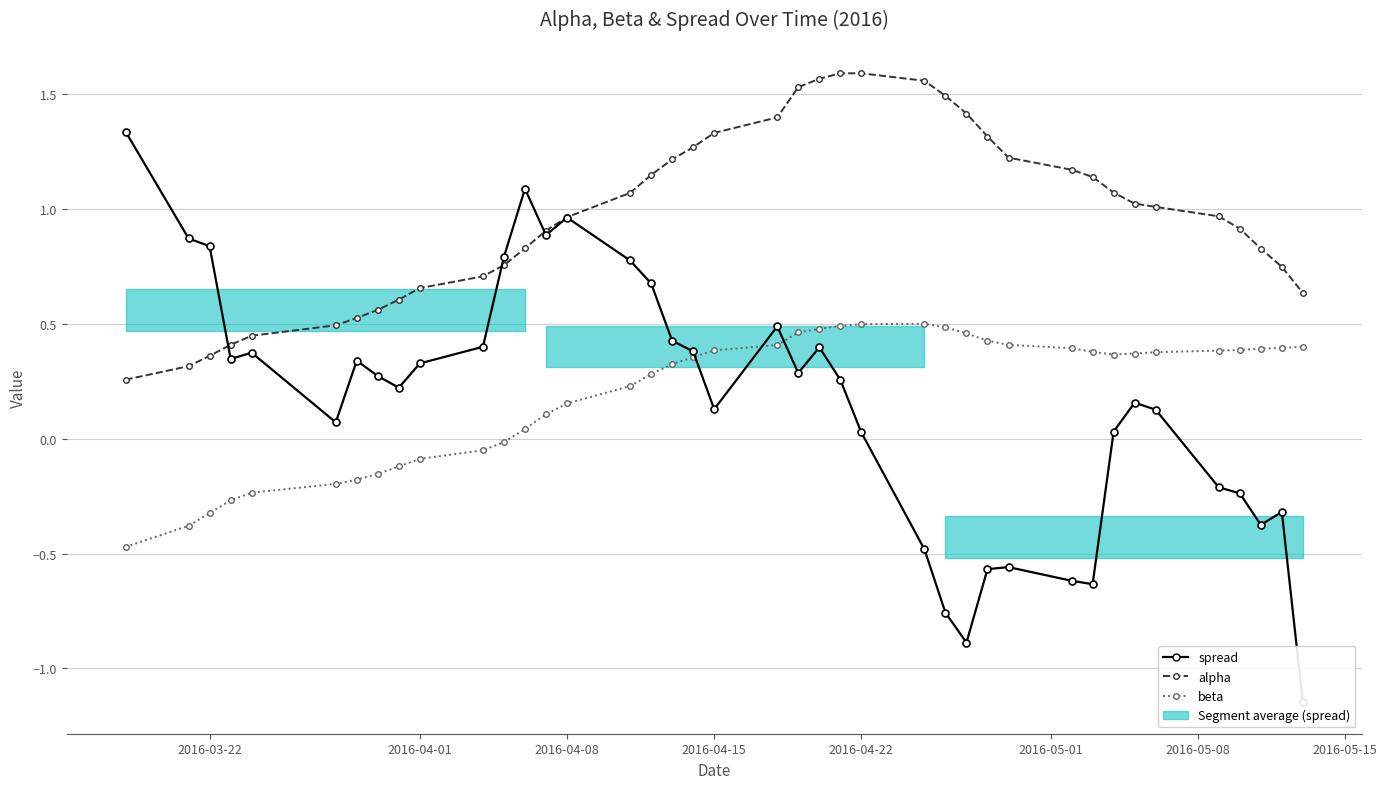

Rank the series by their maximum value, from lowest to highest.

beta, spread, alpha